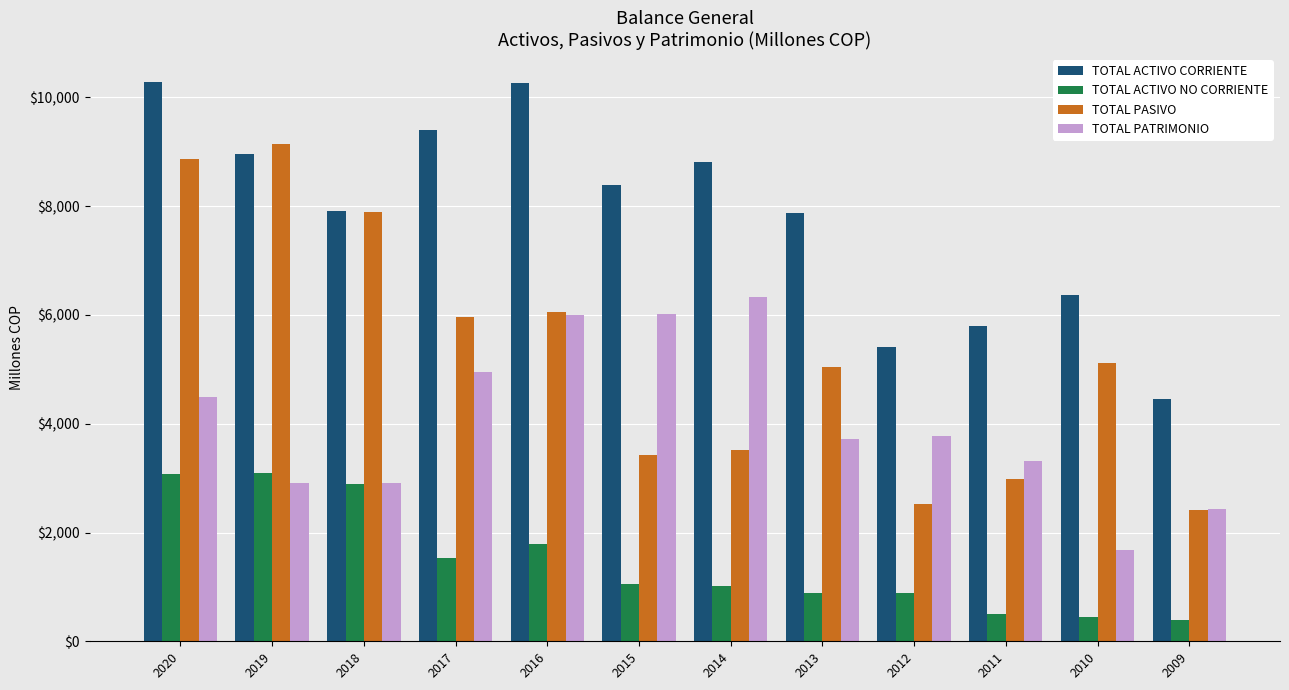

What is the value of the TOTAL PASIVO bar at the 9th from the left?

2515.9